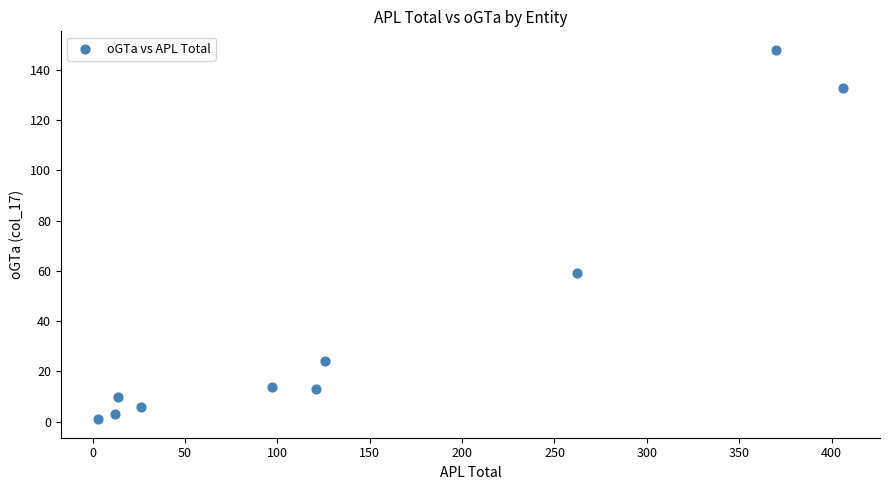

What is the range of Y values (max minus min)?

147